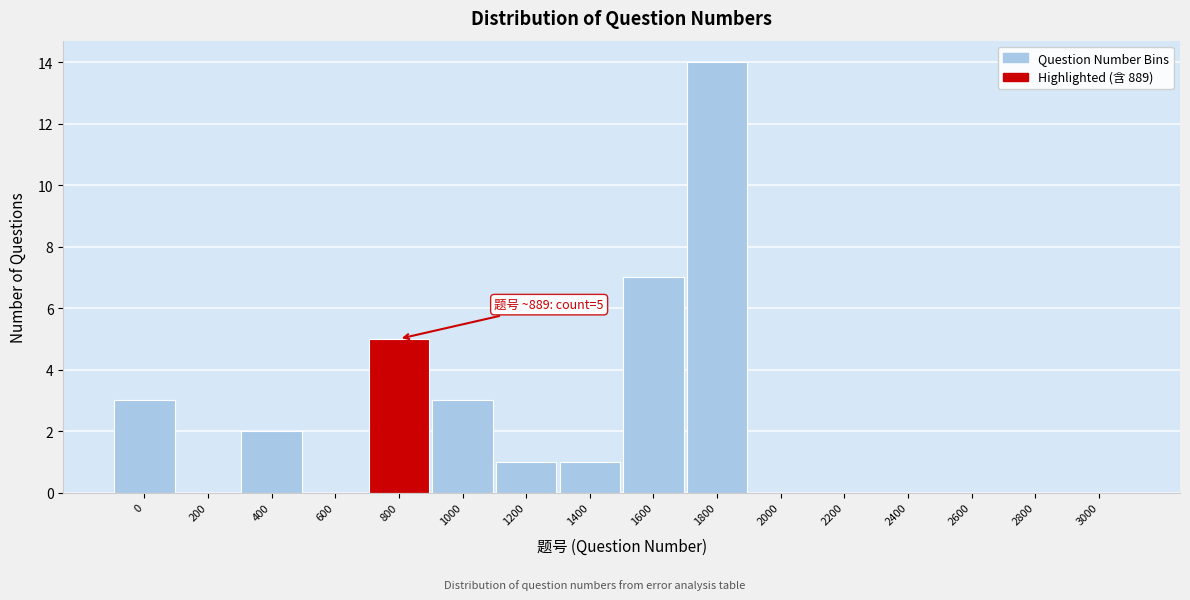

Reading left to right, extract all data points from this chart.

0=3	200=0	400=2	600=0	800=5	1000=3	1200=1	1400=1	1600=7	1800=14	2000=0	2200=0	2400=0	2600=0	2800=0	3000=0